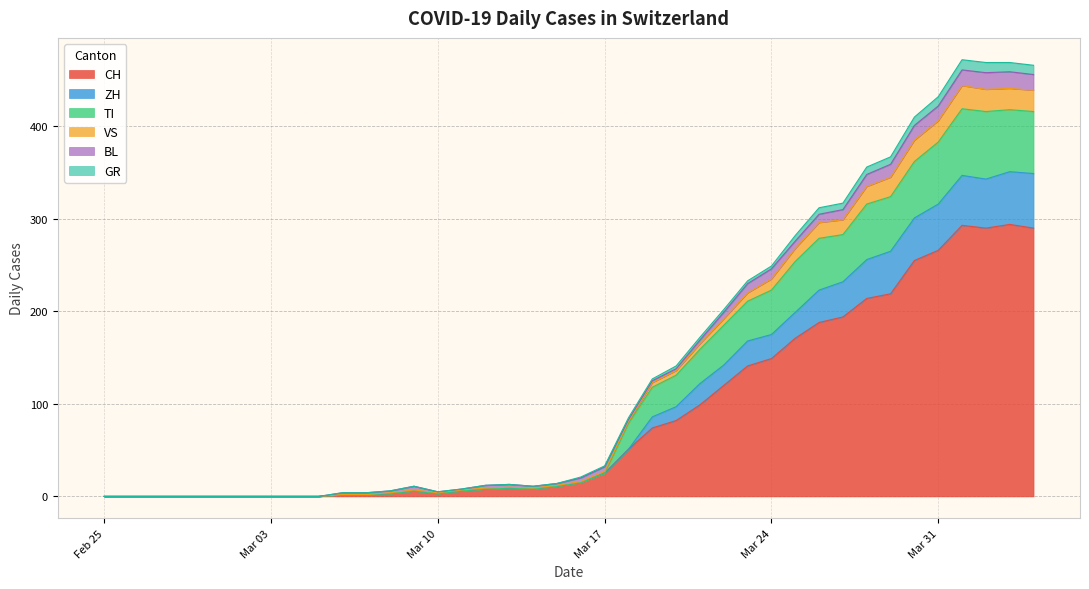

At which category does GR reach its first local peak?

2020-04-02